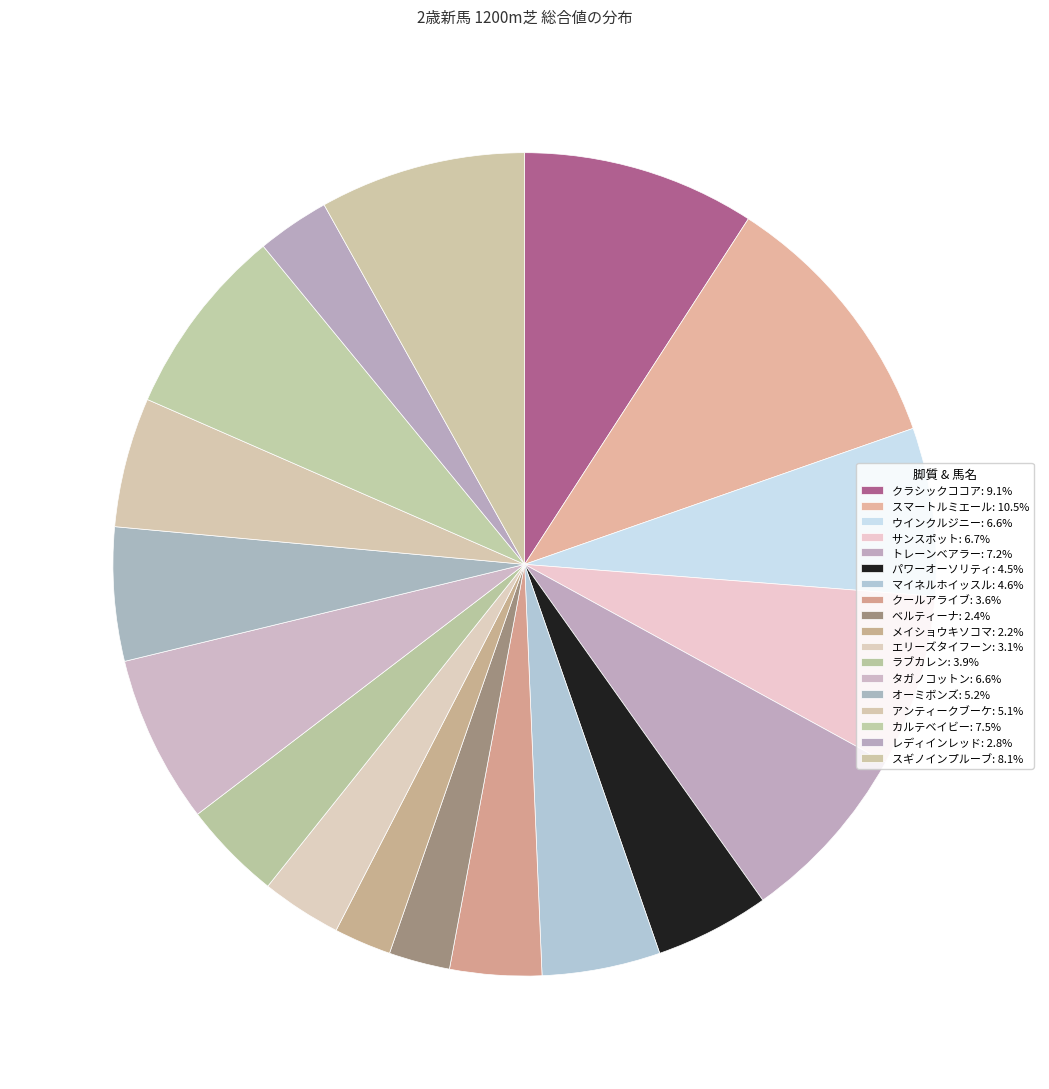

Combined, what portion of the pie is アンティークブーケ and レディインレッド?

7.9%